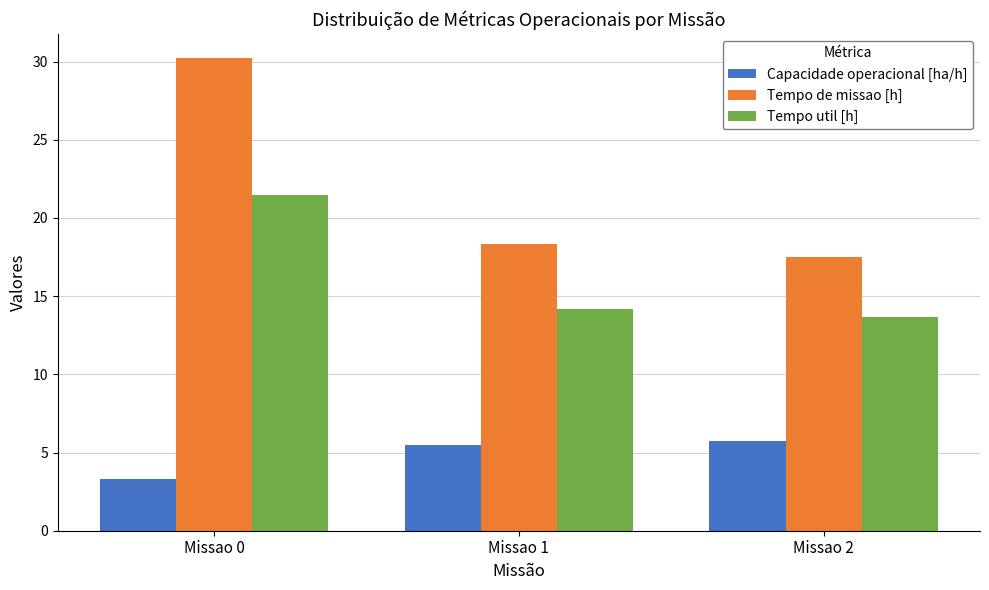

What are all the series names shown in the legend?

Capacidade operacional [ha/h], Tempo de missao [h], Tempo util [h]